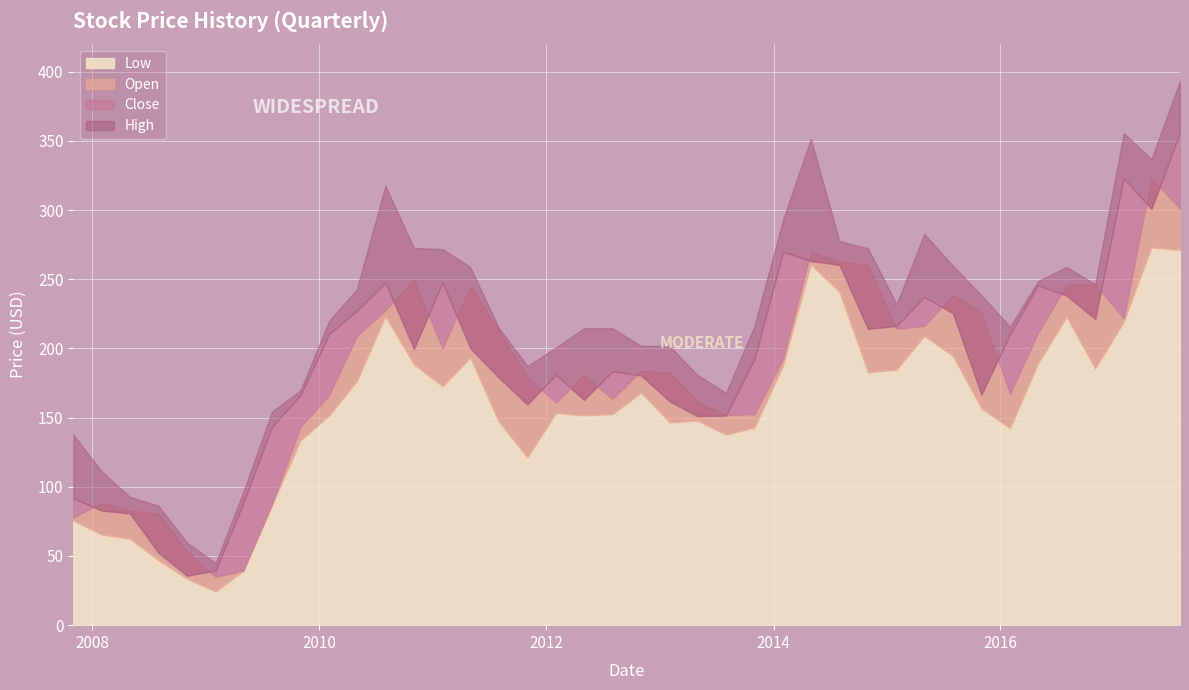

True or false: High and Open intersect in this chart.

False